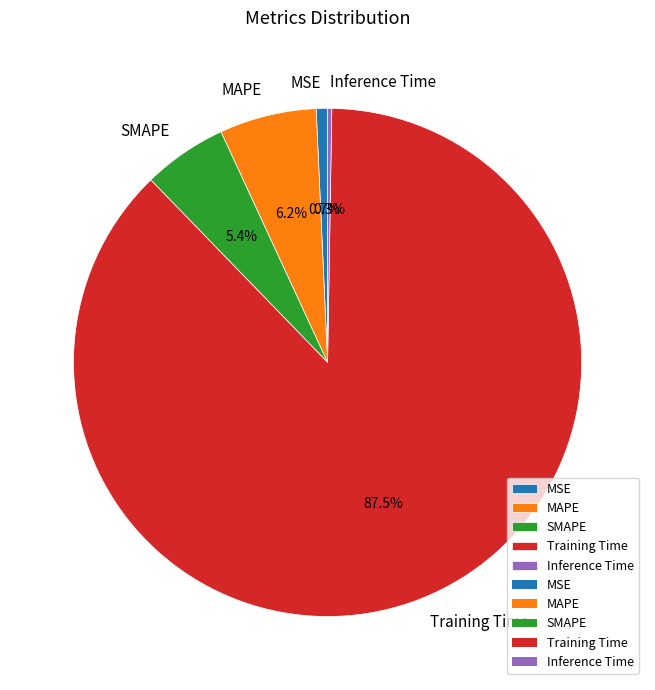

Which has a higher value, Training Time or MAPE?

Training Time